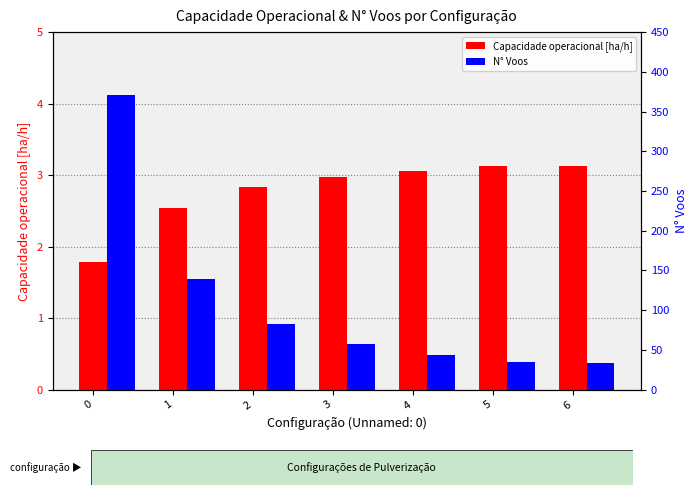

Which series has the widest spread of values?

N° Voos